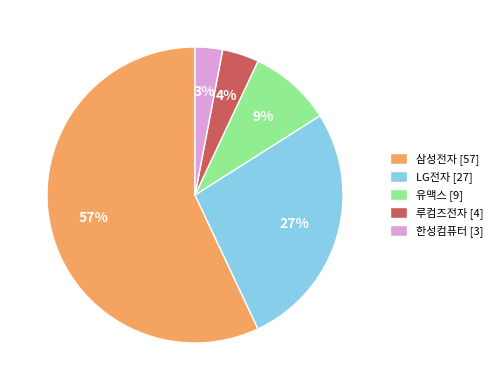

To the nearest percent, what is the difference between the LG전자 and 한성컴퓨터 slice percentages?

24%